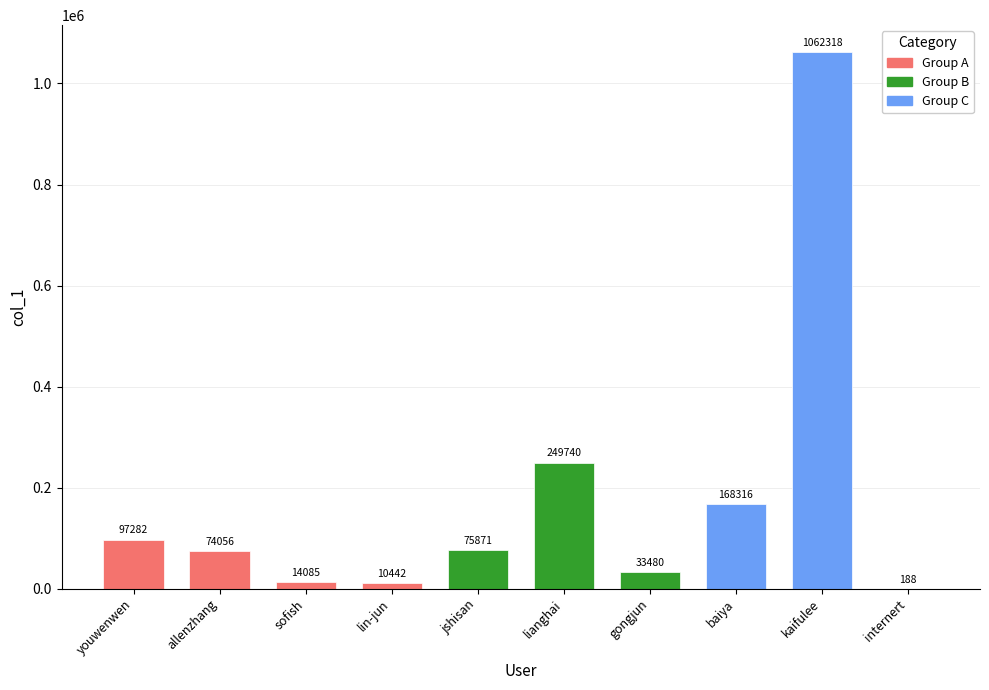

What is the sum of the values at jshisan and sofish?

89956